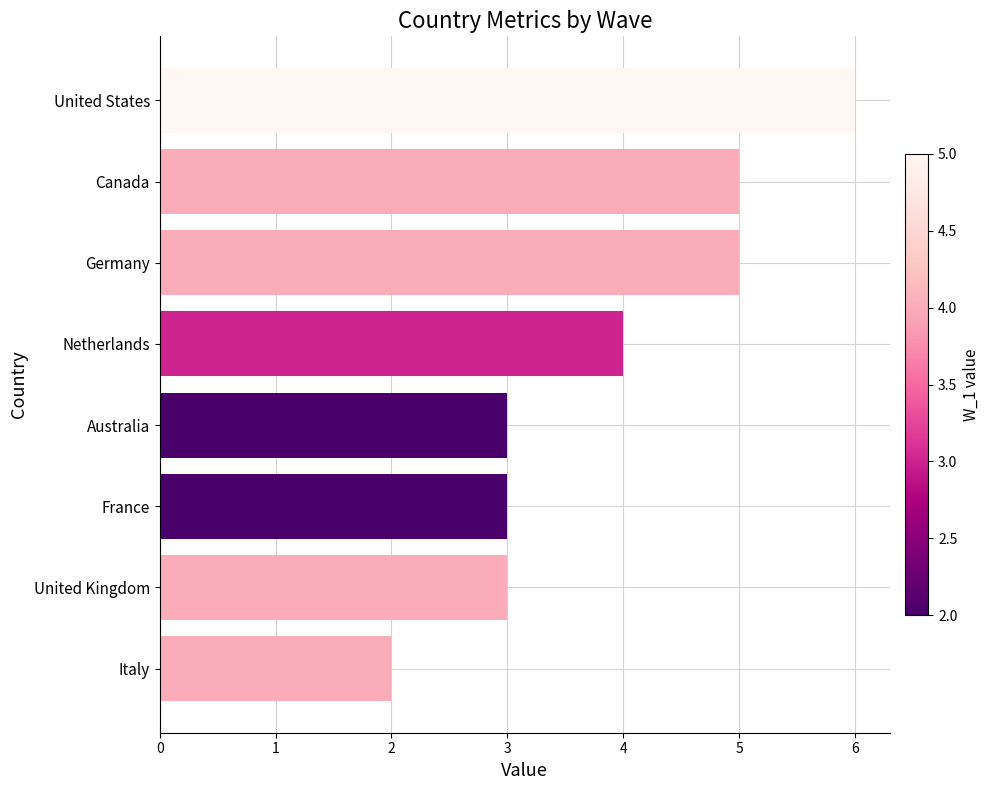

Which has a higher value, France or United States?

United States